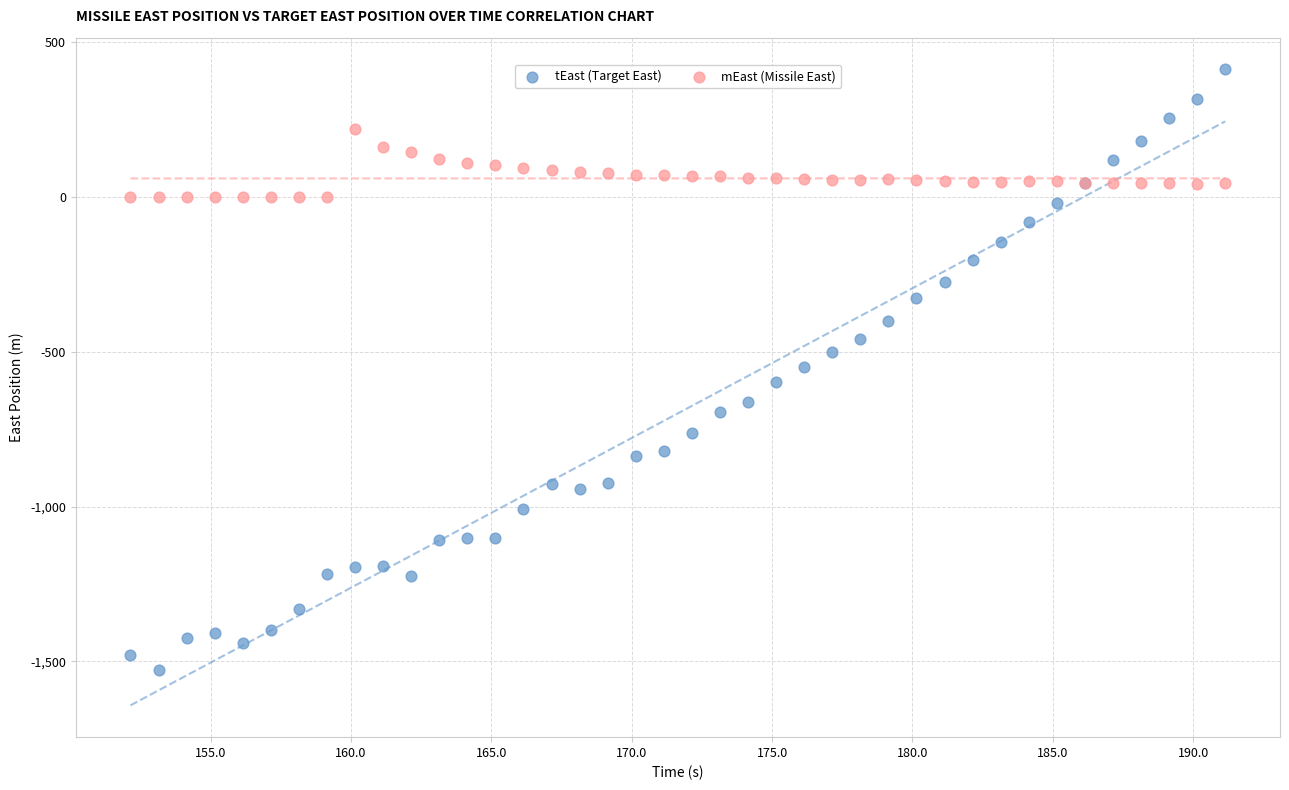

Which series reaches the minimum Y coordinate?

tEast (Target East)